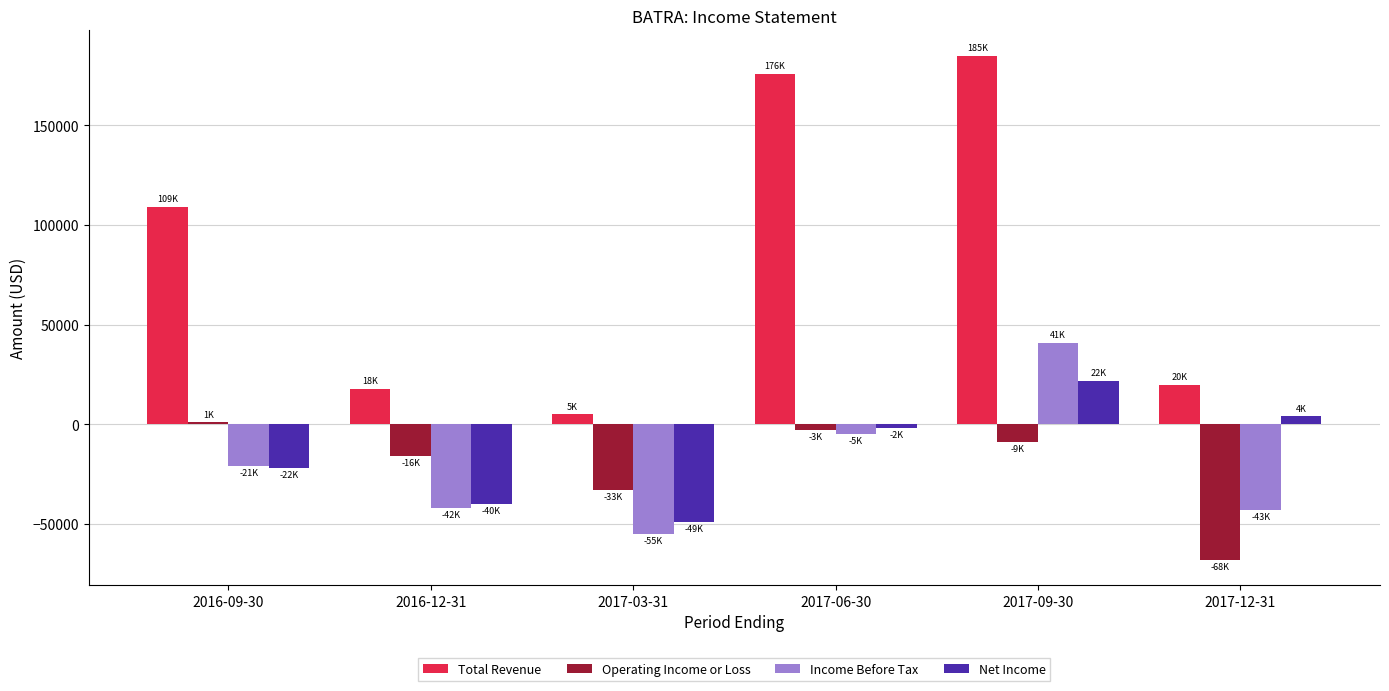

Between 2017-06-30 and 2017-09-30, which series saw the biggest shift?

Income Before Tax